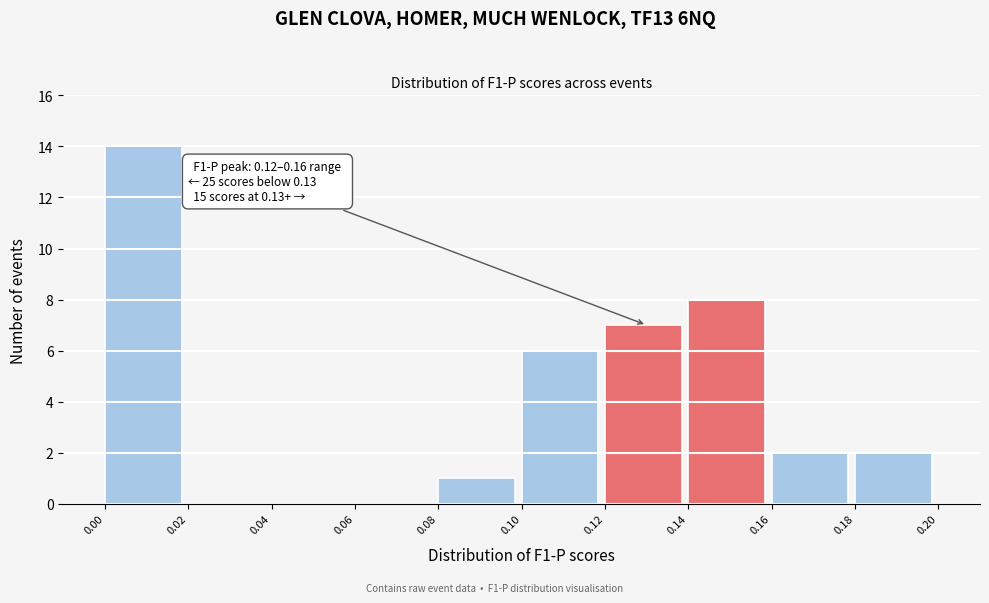

Which range on the x-axis has the tallest bar?

0.00 to 0.02